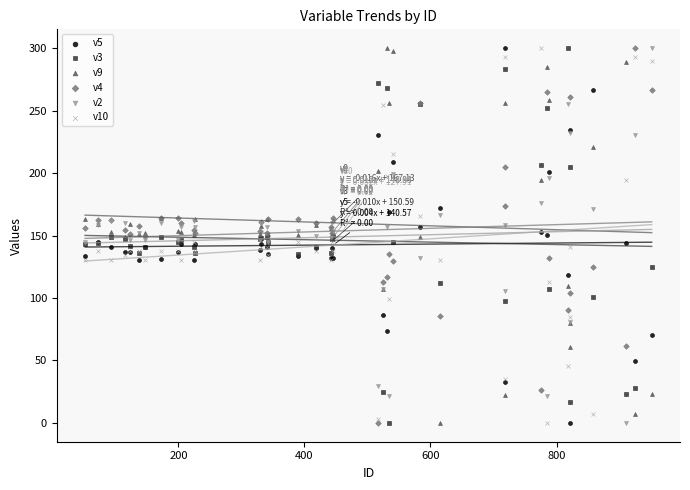

What is the X range (max minus min) for the scatter plot?

899.0